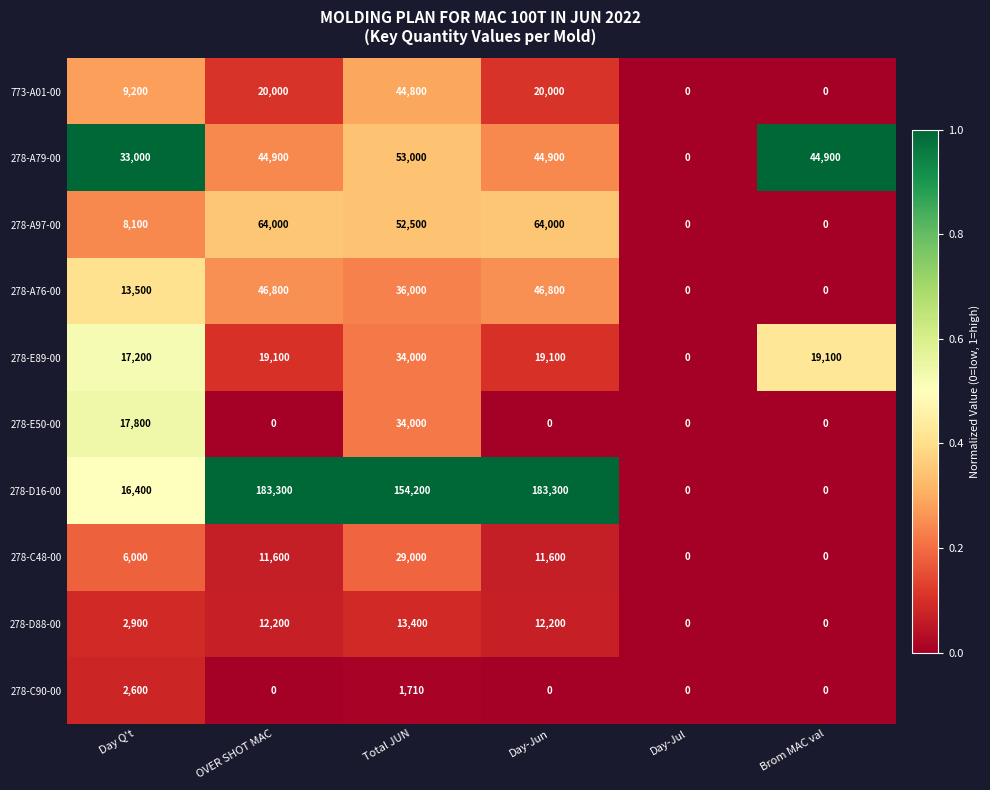

Where is 278-D16-00 nearest to the value 91650?

Total JUN